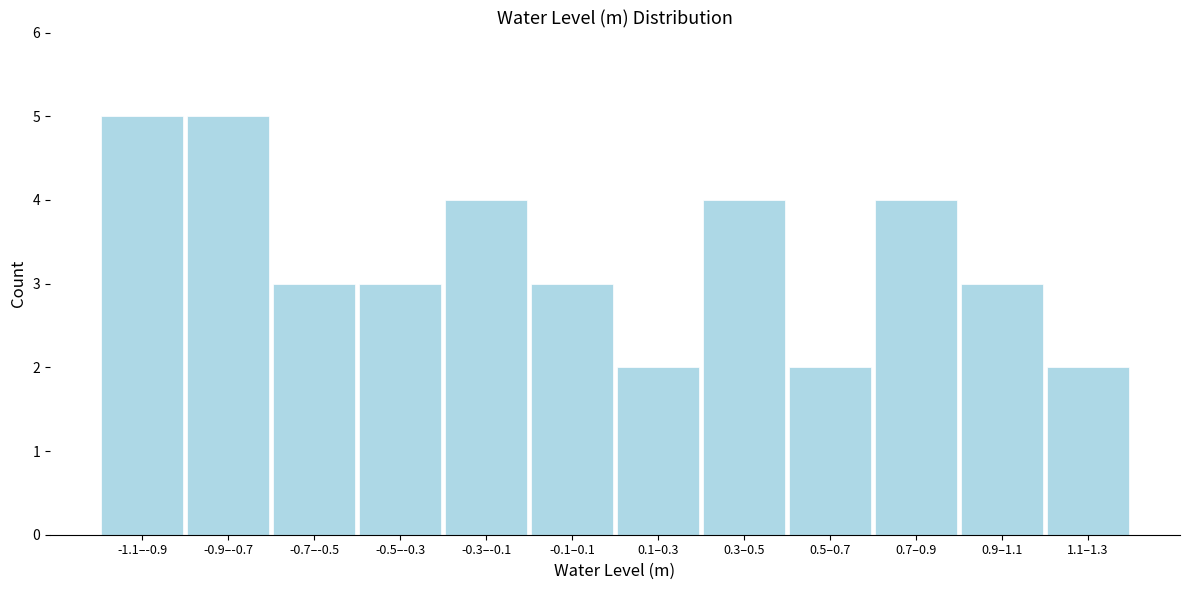

Reading left to right, transcribe all the data shown in this chart.

5	5	3	3	4	3	2	4	2	4	3	2